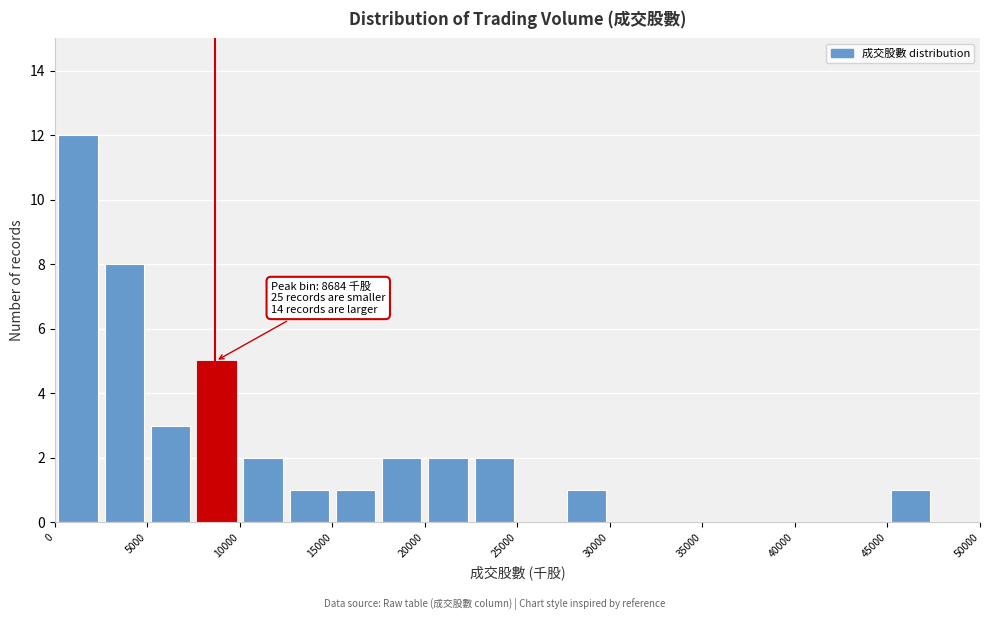

Which range on the x-axis has the tallest bar?

0 to 2500